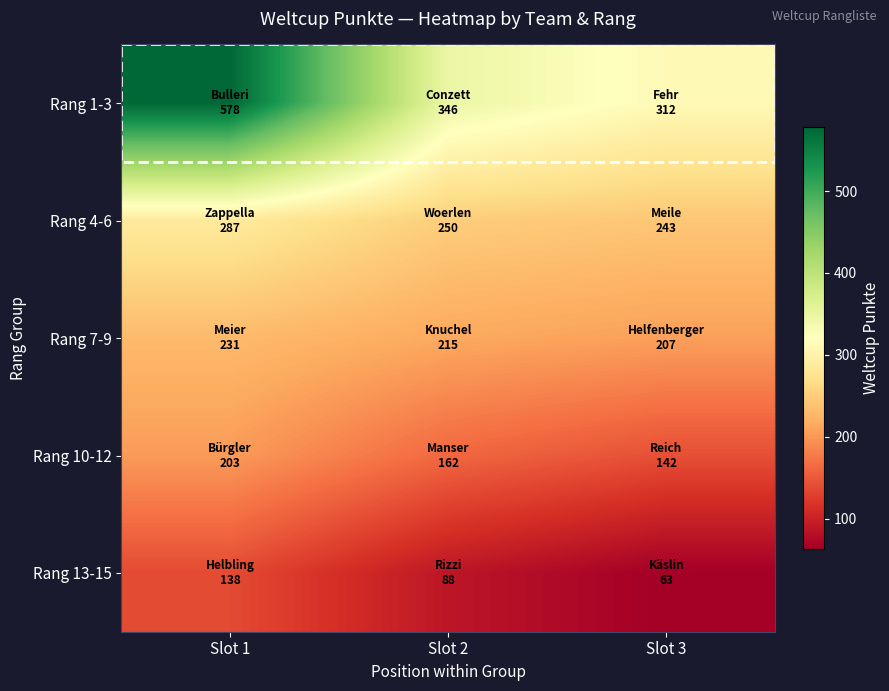

Which series has the largest range (max minus min)?

Rang 1-3